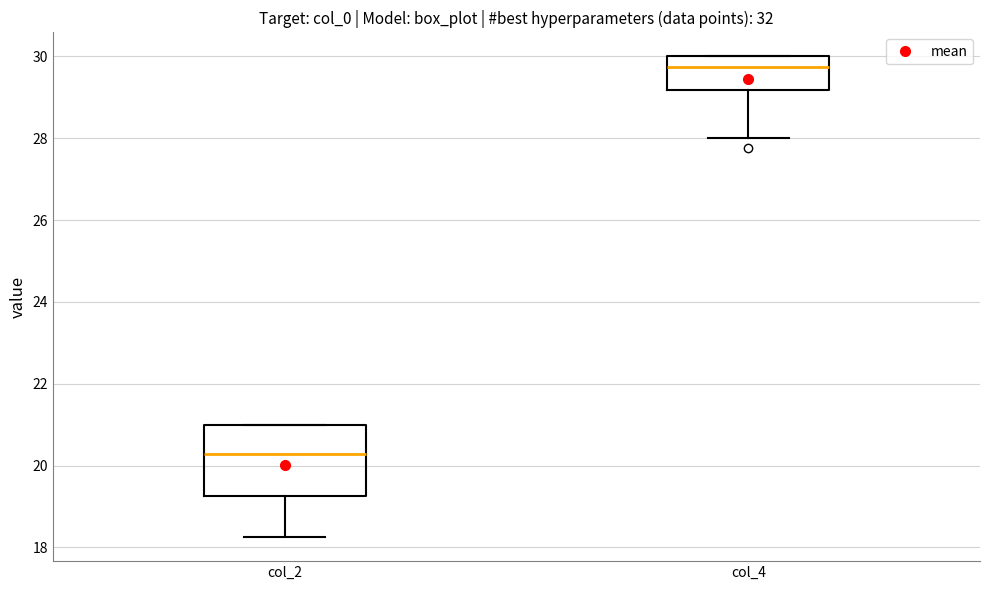

Which box's median line is the lowest?

col_2